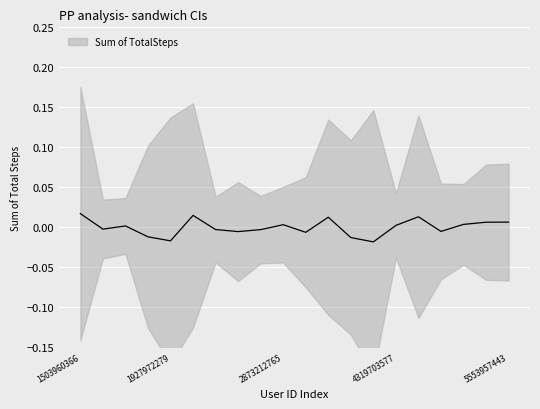

Where is the first local minimum?

1624580081